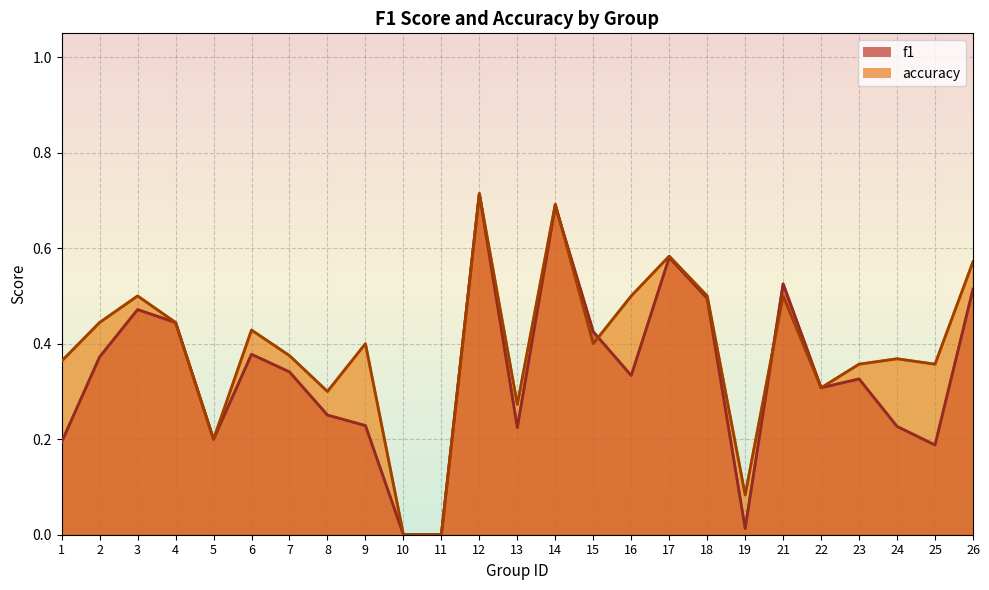

What is the value of the accuracy point at the 25th from the left?

0.6